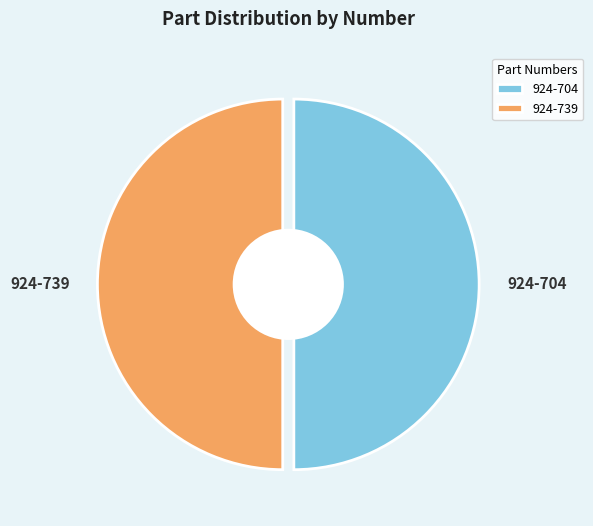

How many slices are in this pie chart?

2